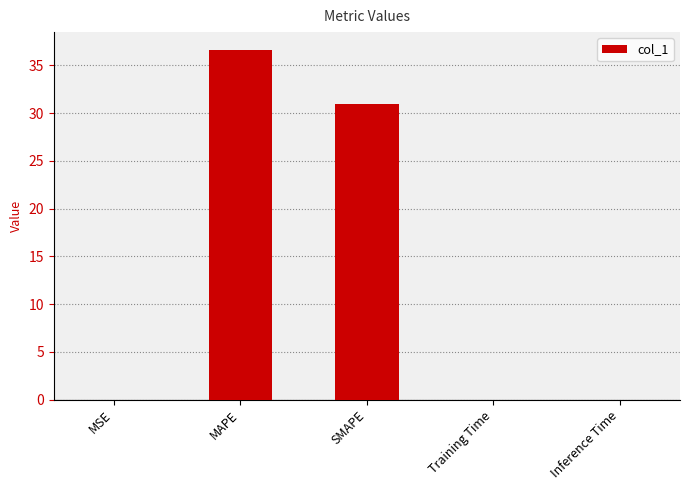

Between MAPE and SMAPE, which is larger?

MAPE